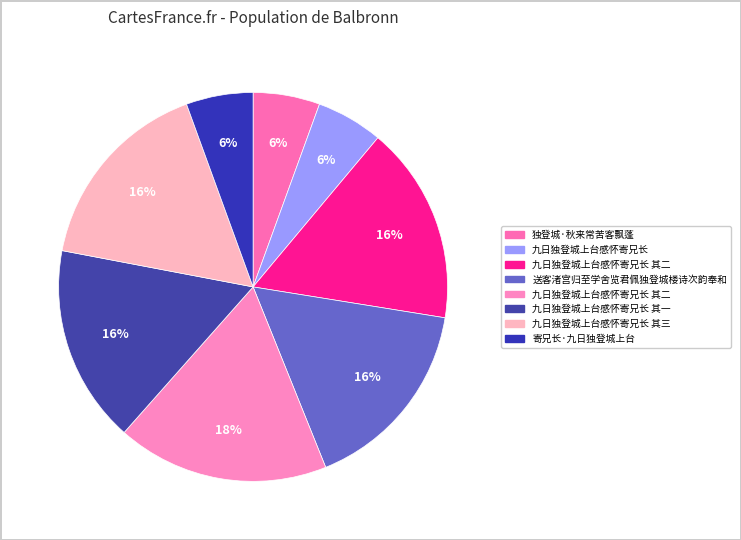

Is there a majority slice in this chart?

No